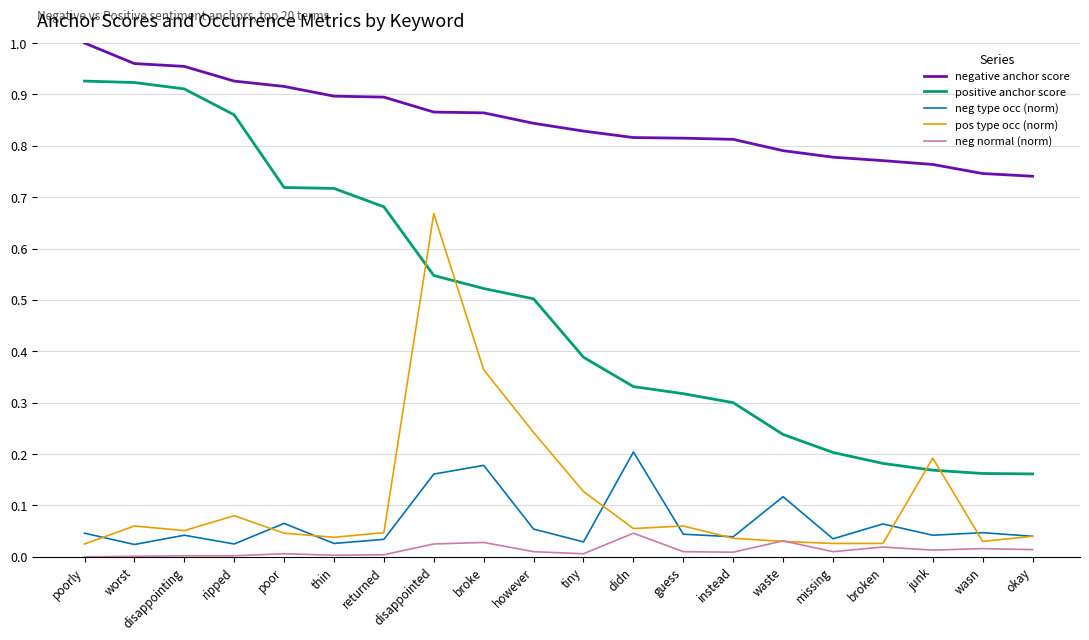

The value of neg type occ (norm) at disappointing is 0.1. True or false?

False